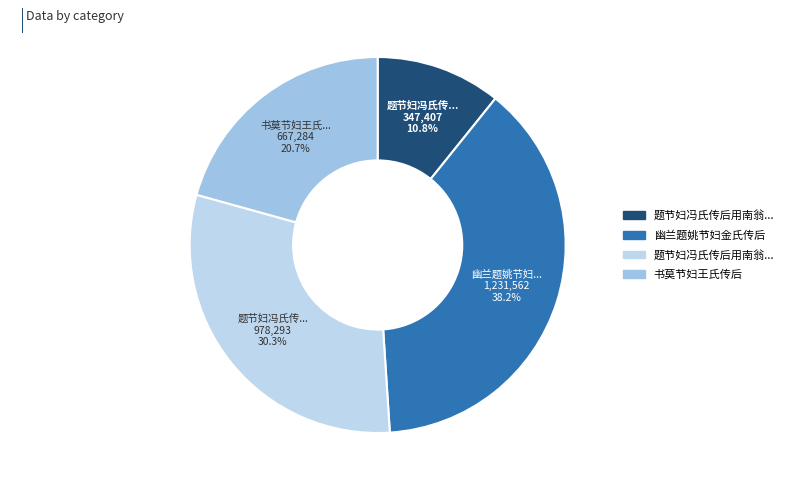

Rank the categories by value from highest to lowest.

幽兰题姚节妇金氏传后, 题节妇冯氏传后用南翁韵, 书莫节妇王氏传后, 题节妇冯氏传后用南翁韵